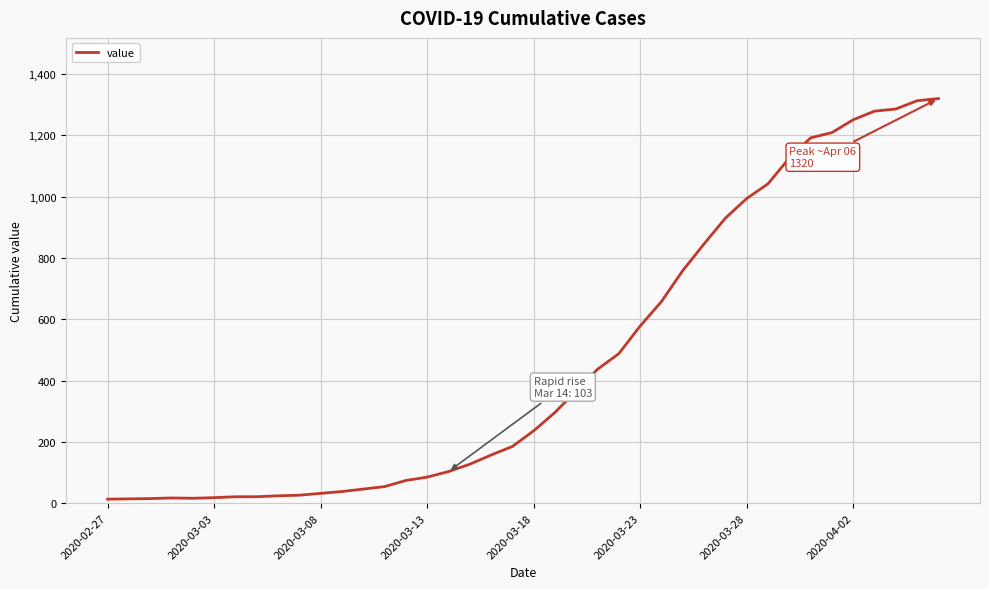

What is the greatest value displayed?

1320